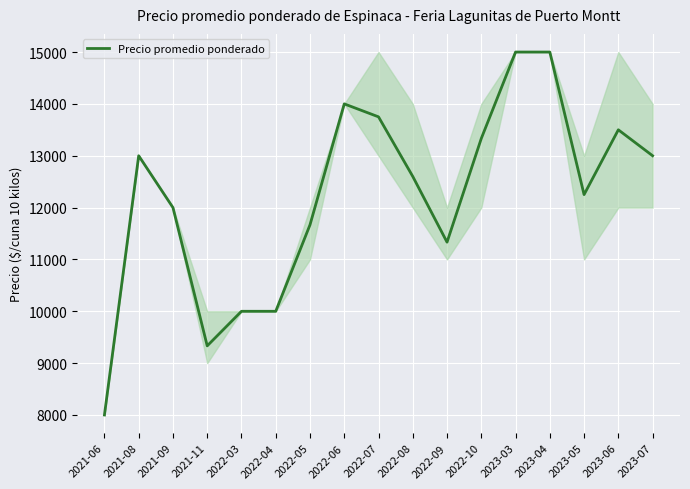

Which has a higher value, 2021-08 or 2022-06?

2022-06